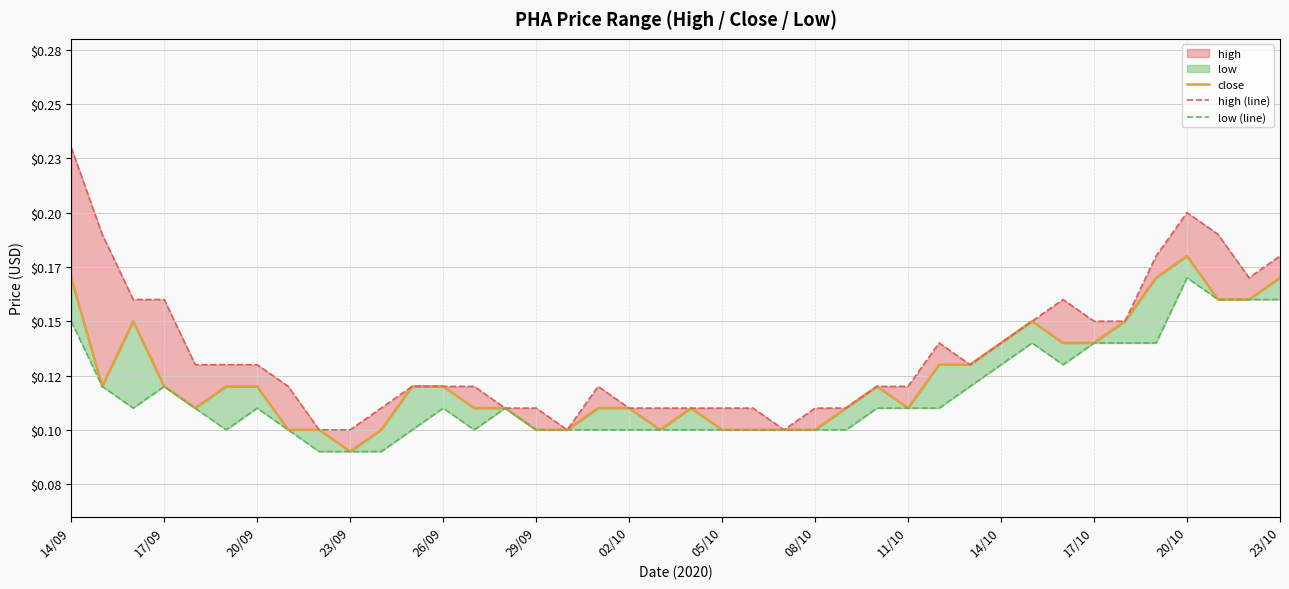

The high (line) series shows 0.2 at 05/10. True or false?

False